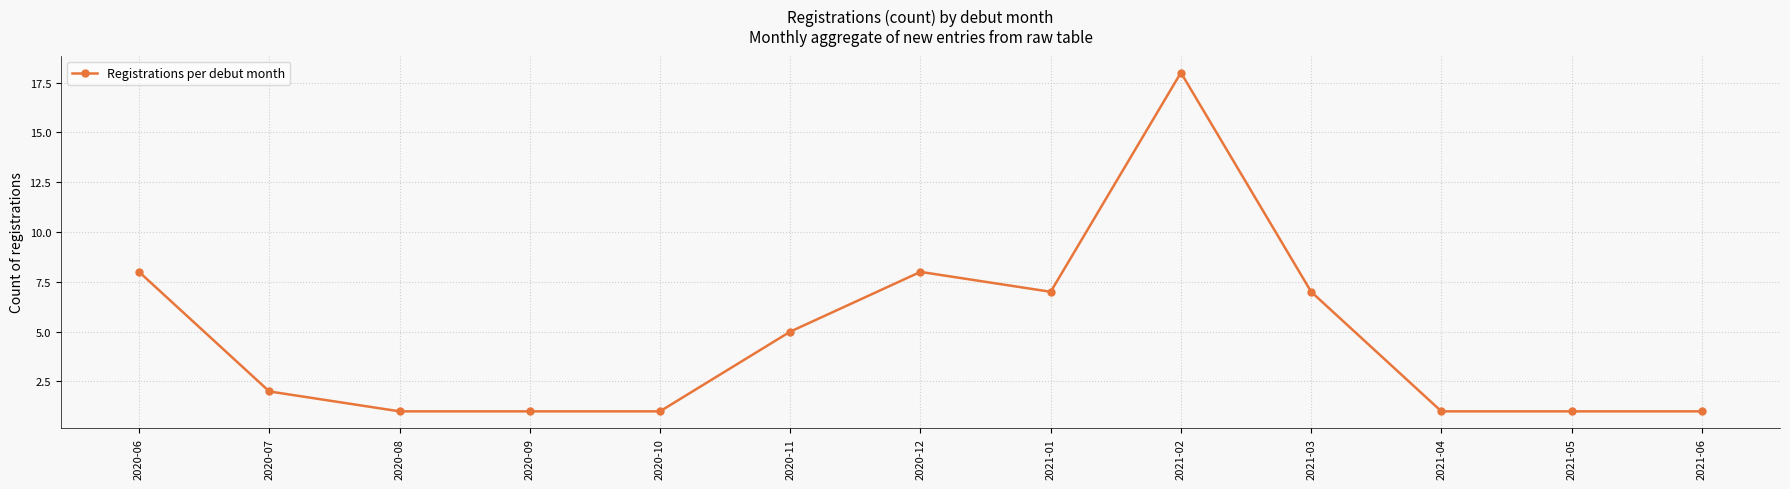

What is the difference between the maximum and minimum values?

17